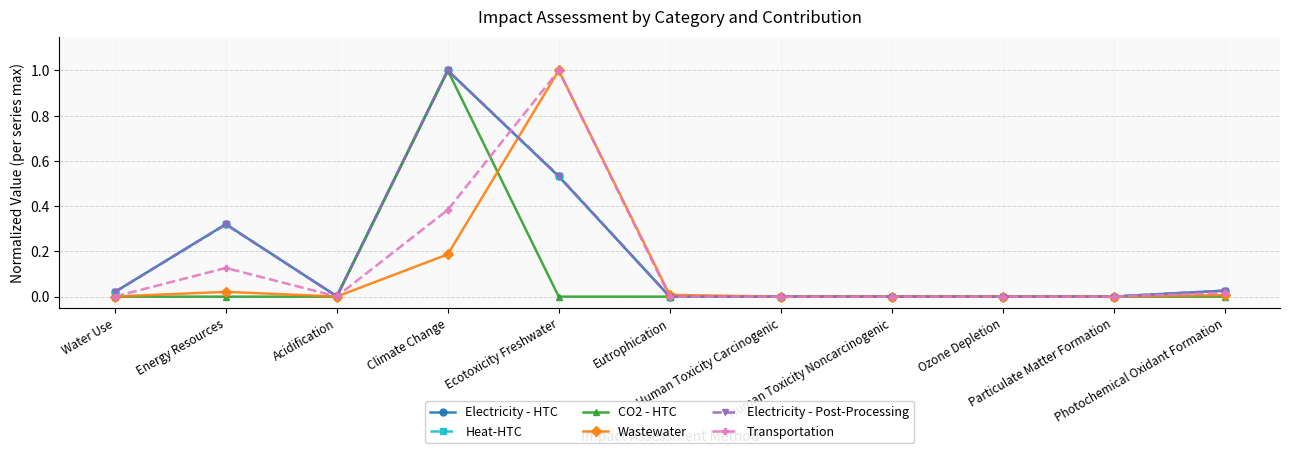

In Electricity - HTC, how many points are higher than both neighbors (excluding endpoints)?

3